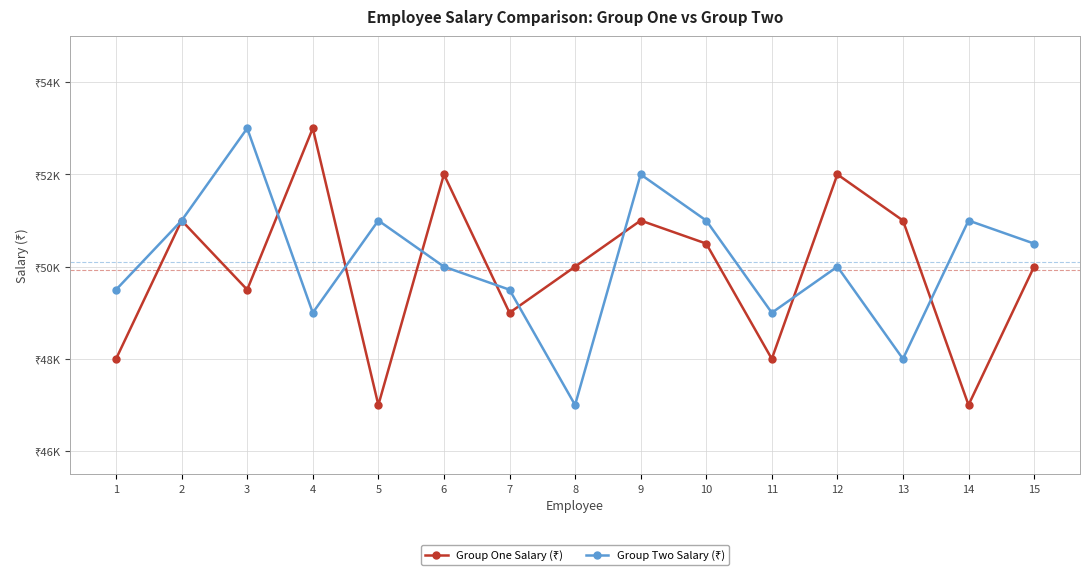

At which label is Group One Salary (₹) closest to 50000?

8